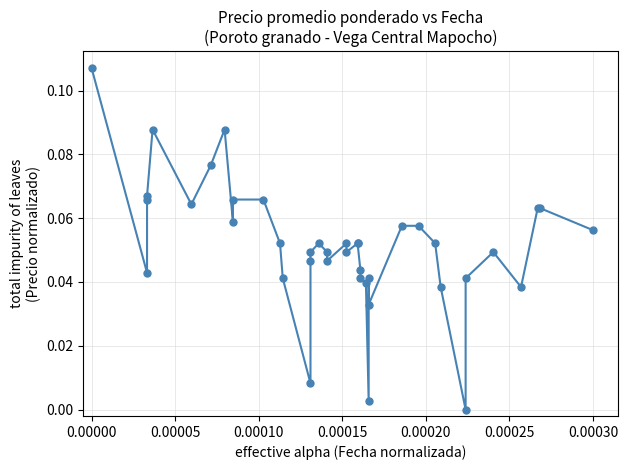

What is the average value?

0.1